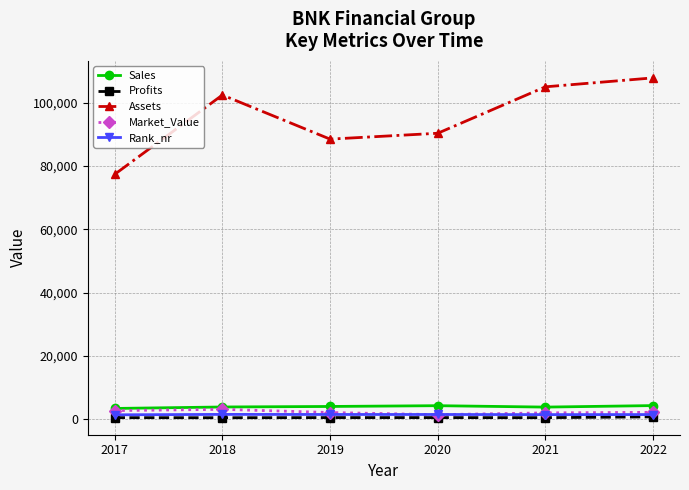

How many lines are shown in the chart?

5